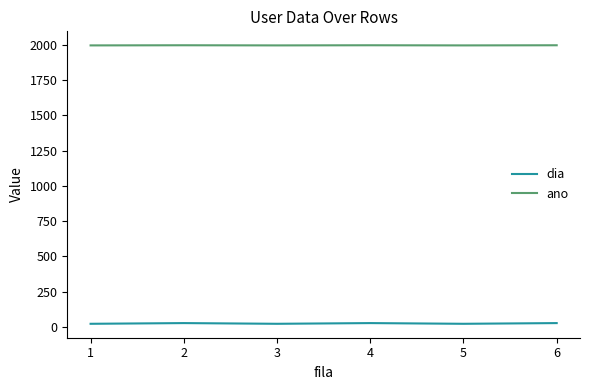

Is the value of ano at 3 greater than the value of dia at 4?

Yes